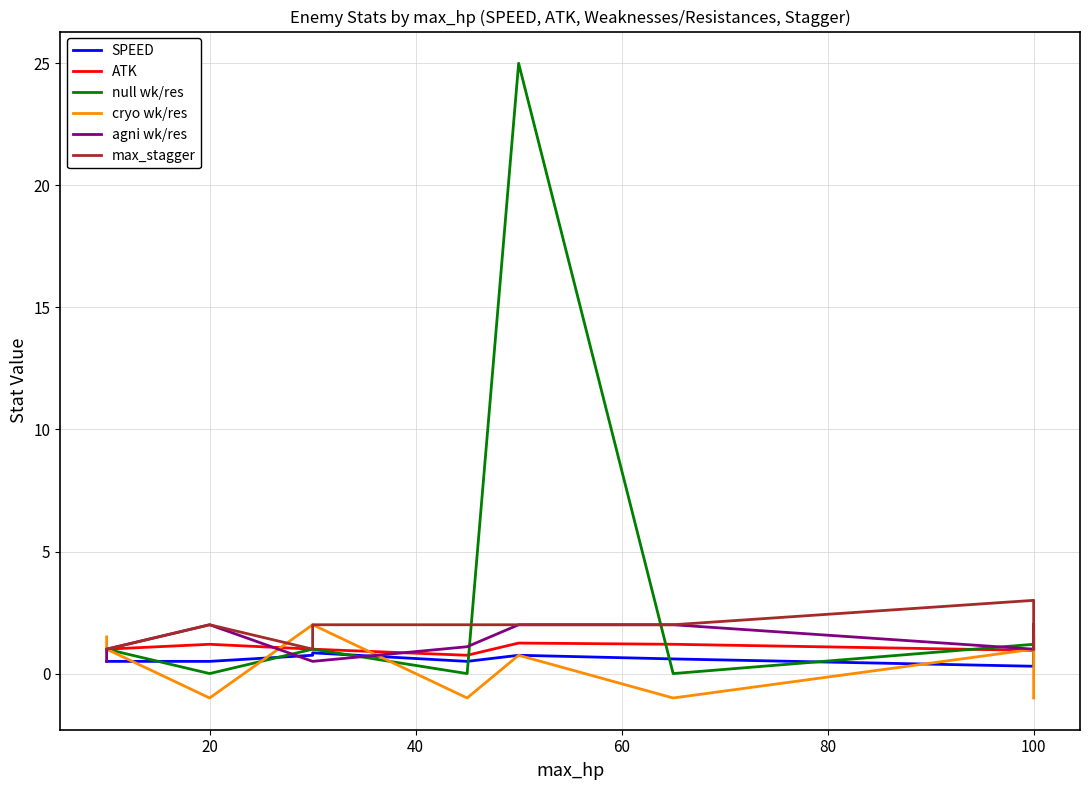

Reading left to right, list all the values displayed in this chart.

SPEED: 0.5	0.5	0.5	0.8	0.8	0.5	0.8	0.8	0.6	0.3	0.8	0.8	0.8	1.5
ATK: 1.0	1.0	1.2	1.0	1.0	0.8	1.2	1.2	1.2	0.9	1.5	1.5	1.5	1.5
null wk/res: 1.0	1.0	0.0	1.0	1.0	0.0	25.0	25.0	0.0	1.2	0.5	0.5	0.5	0.5
cryo wk/res: 1.5	1.0	-1.0	2.0	2.0	-1.0	0.8	0.8	-1.0	1.0	-1.0	-1.0	-1.0	-1.0
agni wk/res: 0.5	1.0	2.0	0.5	0.5	1.1	2.0	2.0	2.0	1.0	2.0	2.0	2.0	2.0
max_stagger: 1.0	1.0	2.0	1.0	2.0	2.0	2.0	2.0	2.0	3.0	1.0	2.0	2.0	2.0